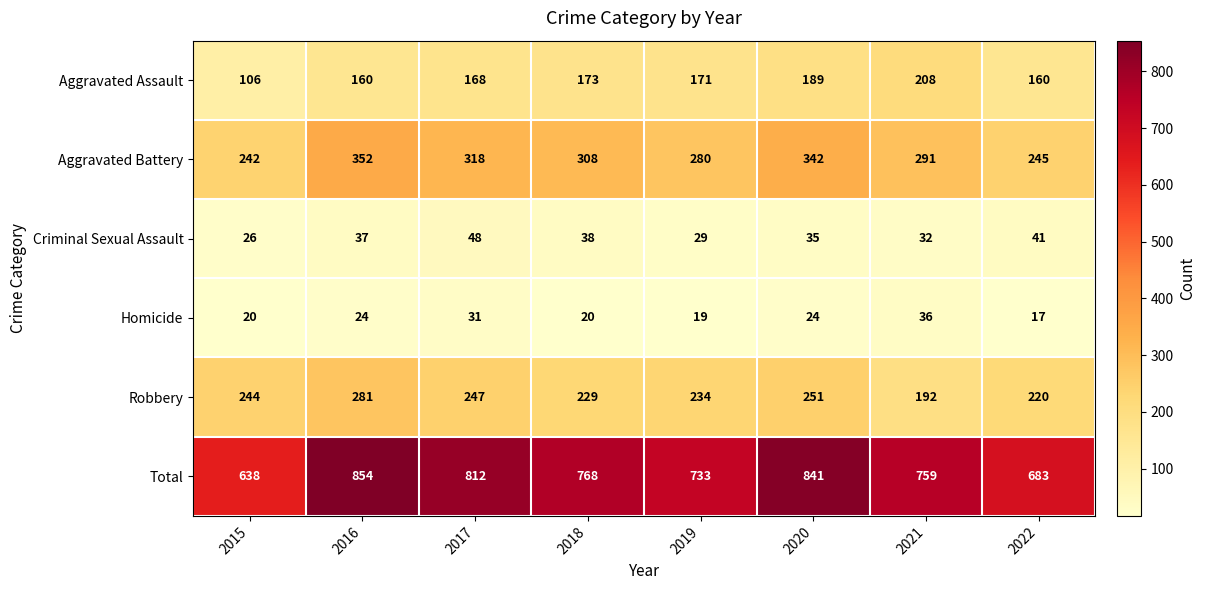

Between 2020 and 2021, which series saw the biggest shift?

Total